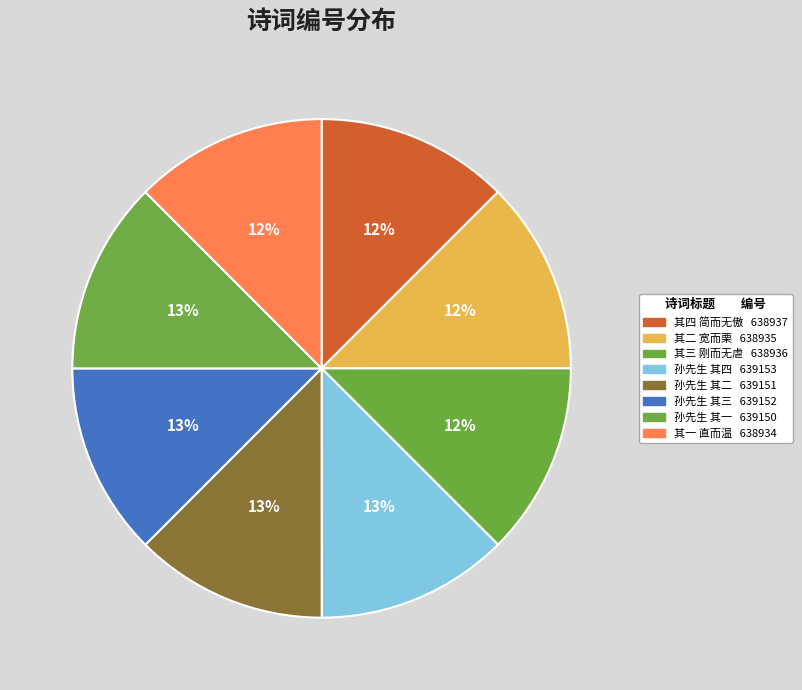

Count the number of slices in the pie.

8